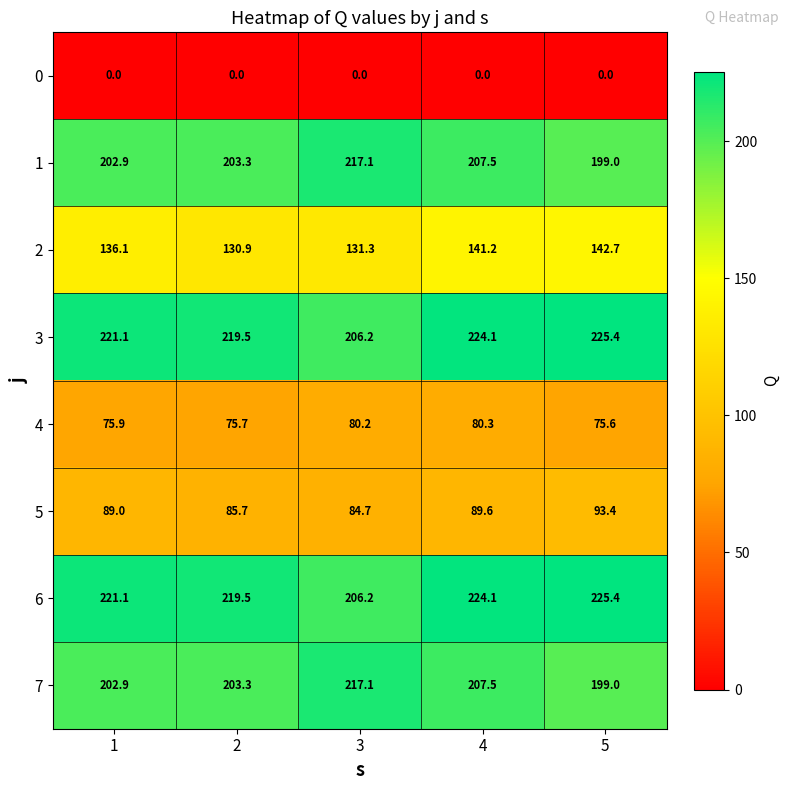

At which category is the sum across all series the highest?

4